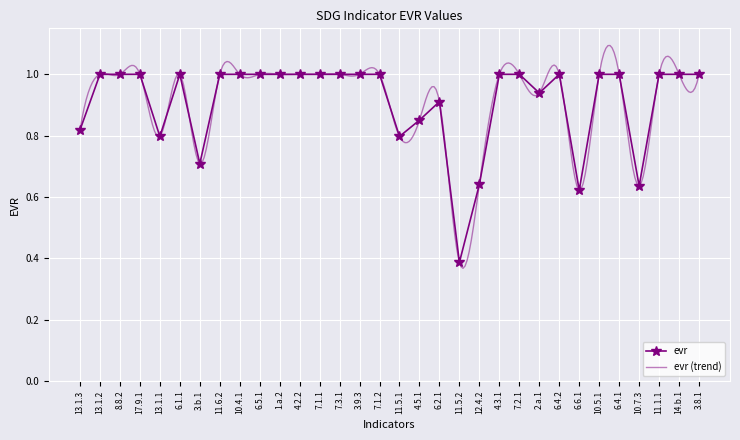

What is the difference between the second highest and second lowest values?

0.4